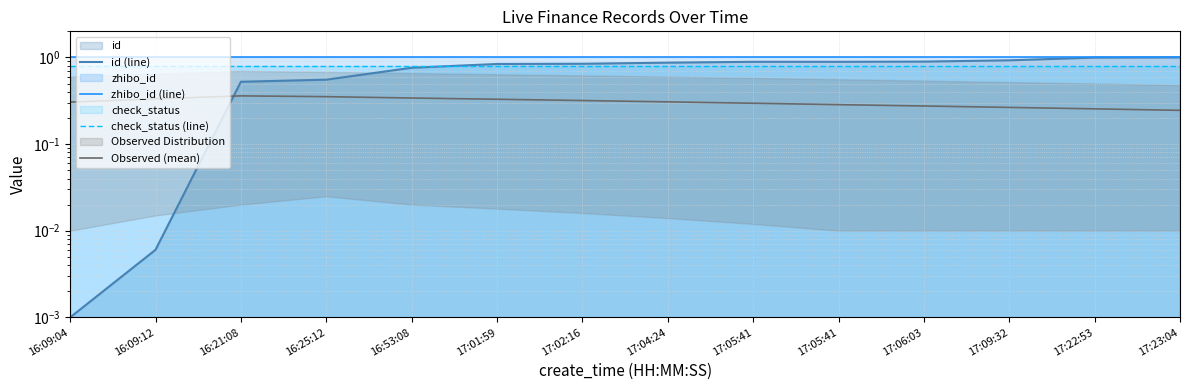

Where is zhibo_id (line) nearest to the value 1?

16:09:04